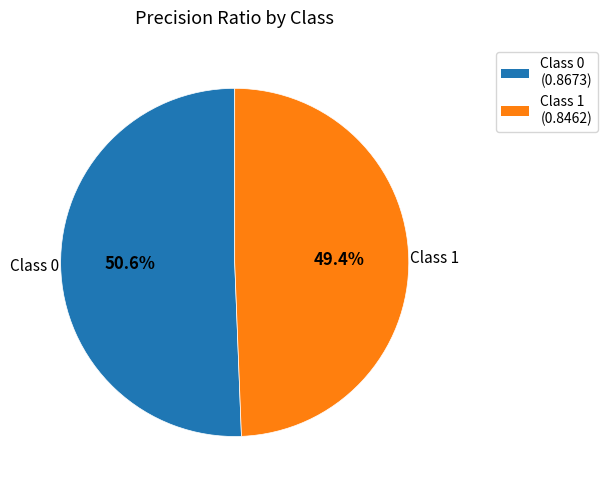

Is there a majority slice in this chart?

Yes